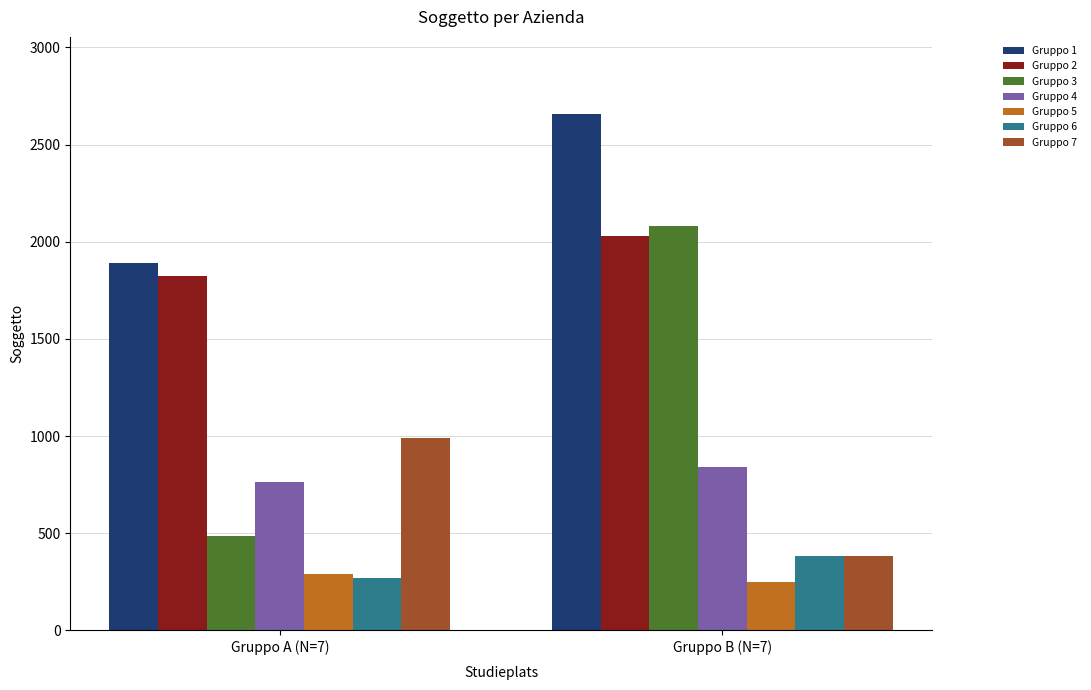

What is the spread (max minus min) of values at Gruppo B (N=7)?

2406